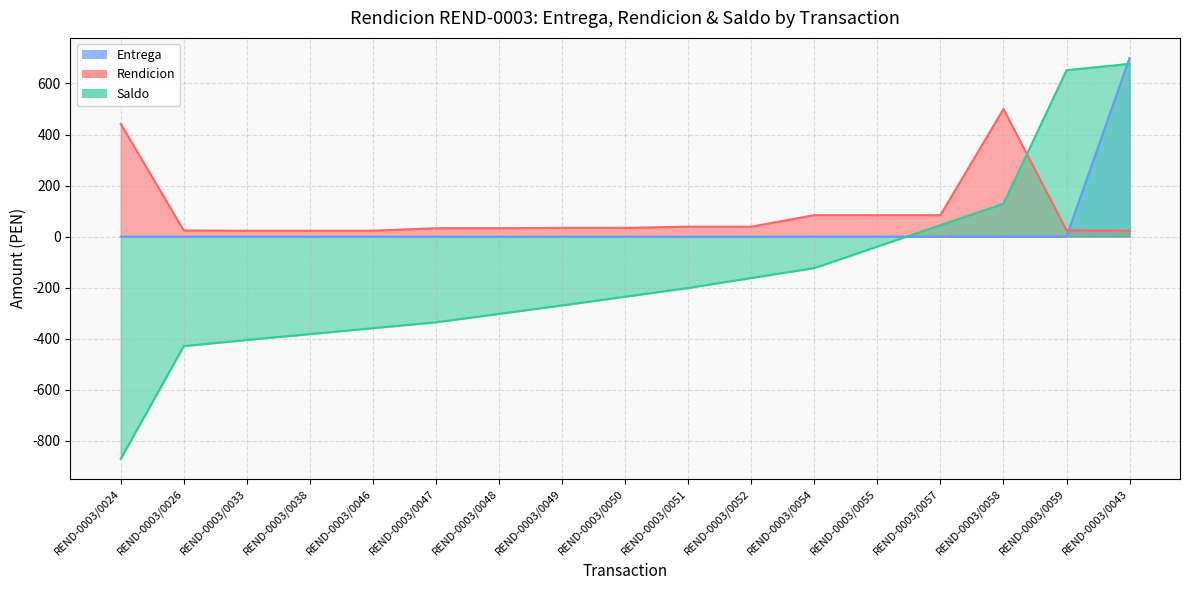

Where is the first local maximum for Rendicion?

REND-0003/0058